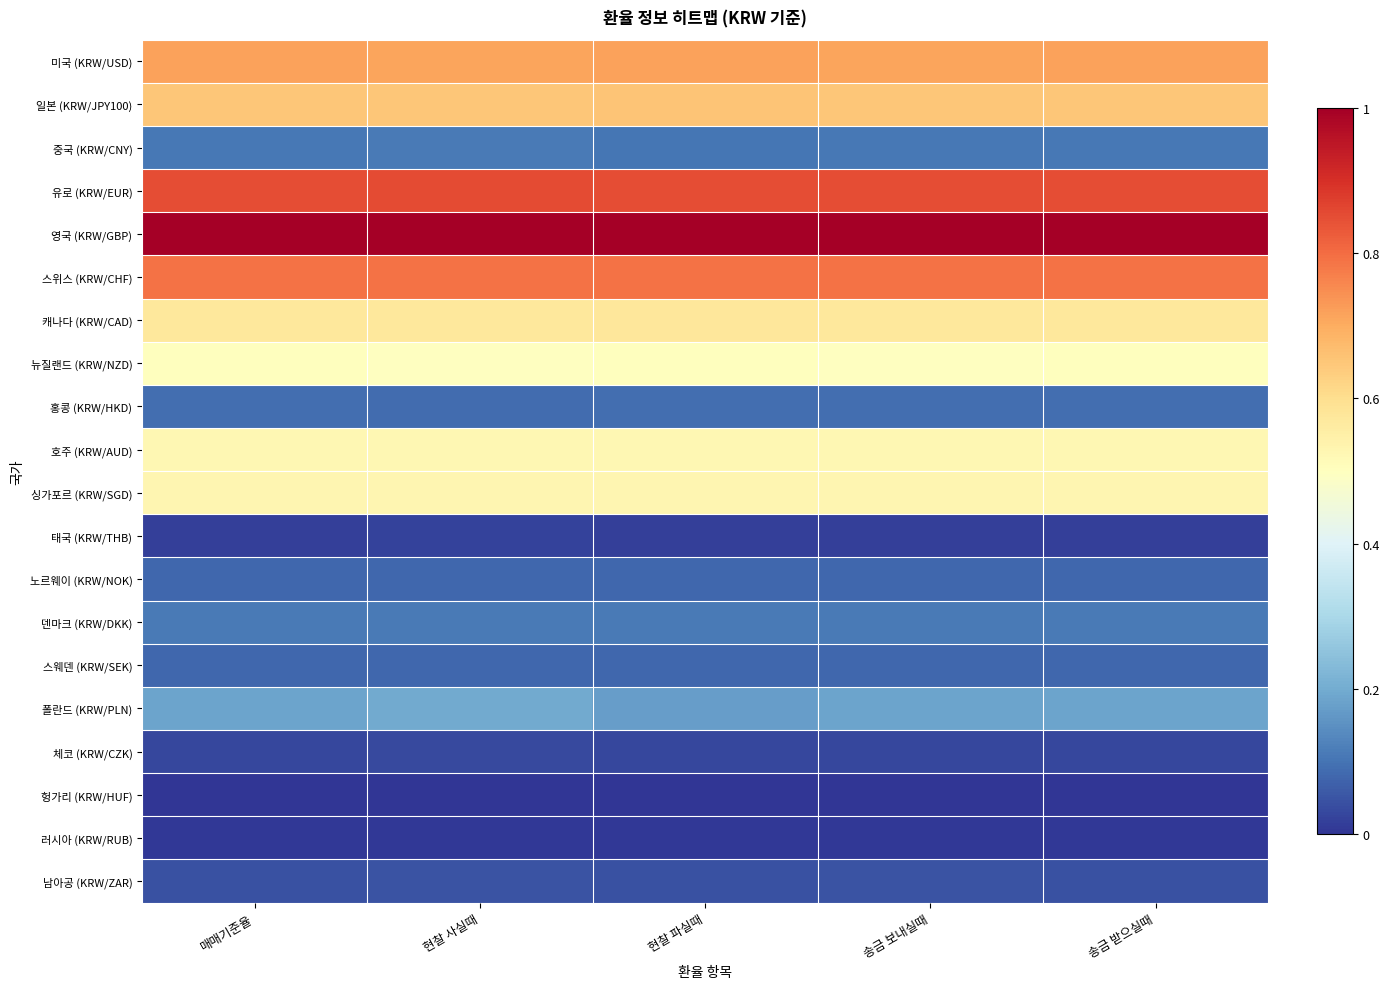

Which category has the highest value across all series?

매매기준율